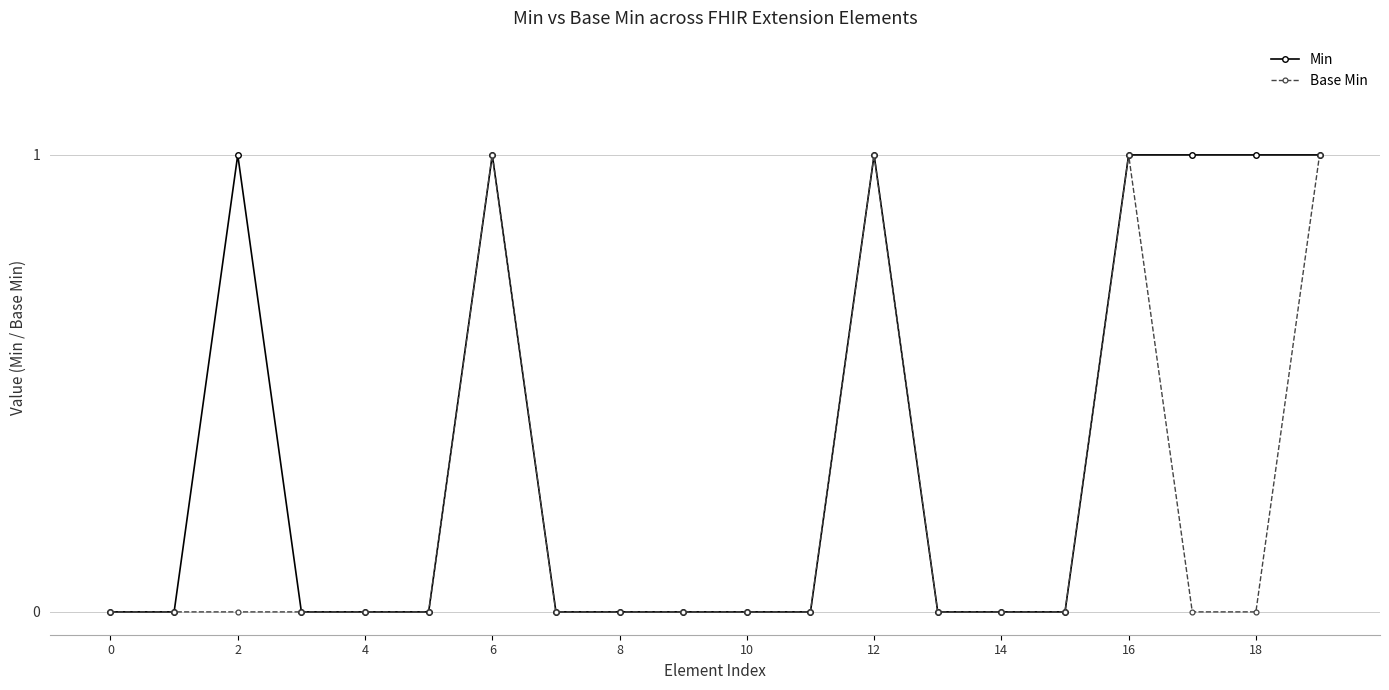

Rank the series by their average value, from lowest to highest.

Base Min, Min